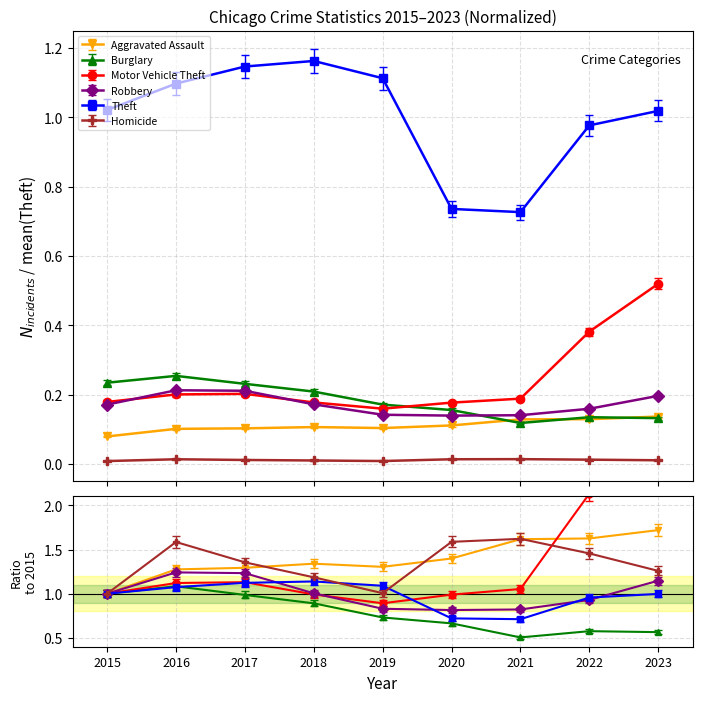

Between 2018 and 2020, which series saw the biggest shift?

Theft